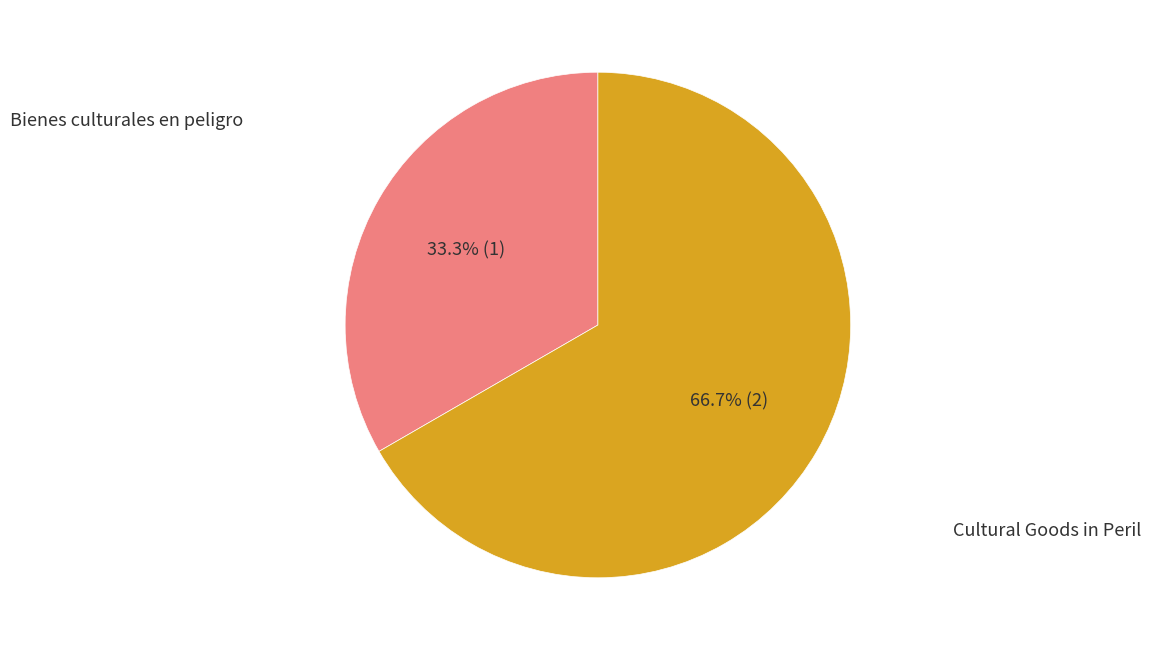

Does any single category account for the majority?

Yes